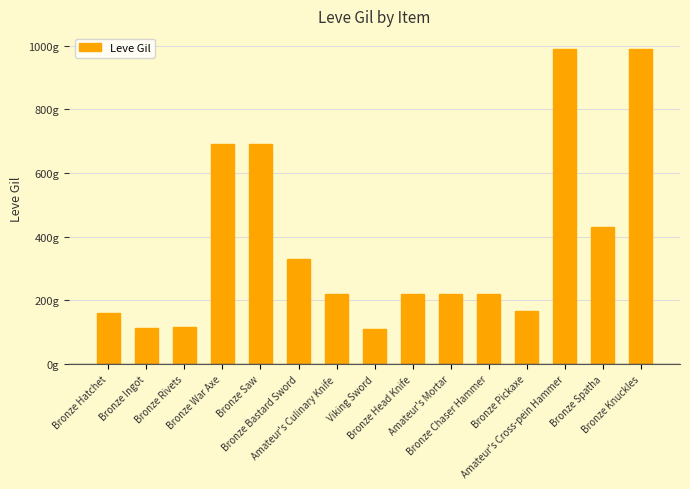

Read the value at Bronze Pickaxe.

168